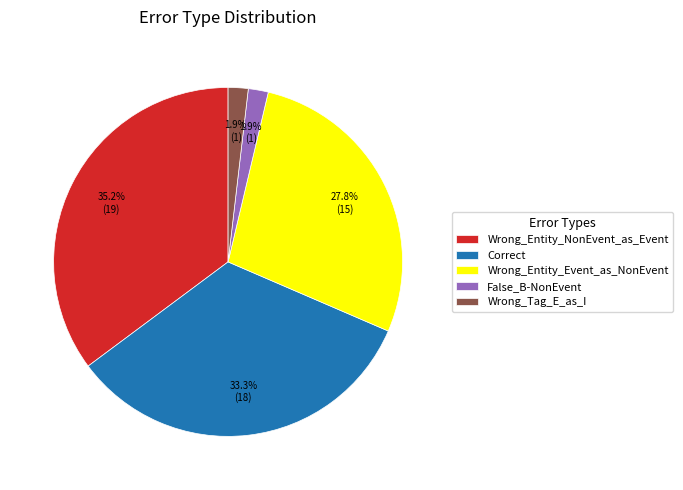

Is the sum of Wrong_Entity_NonEvent_as_Event and Wrong_Entity_Event_as_NonEvent greater than half?

Yes